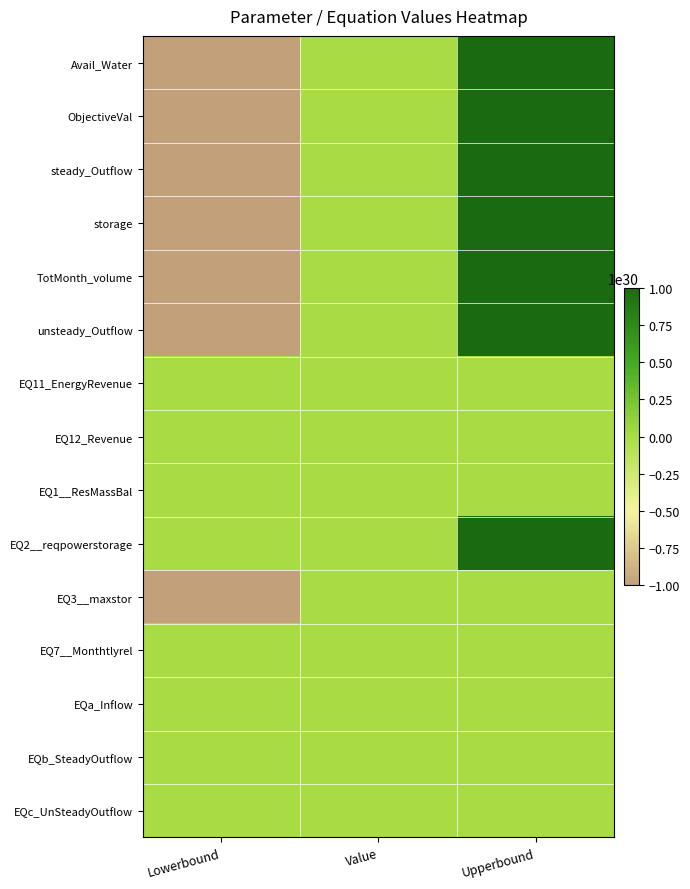

At which category does the chart reach its peak across all series?

Upperbound